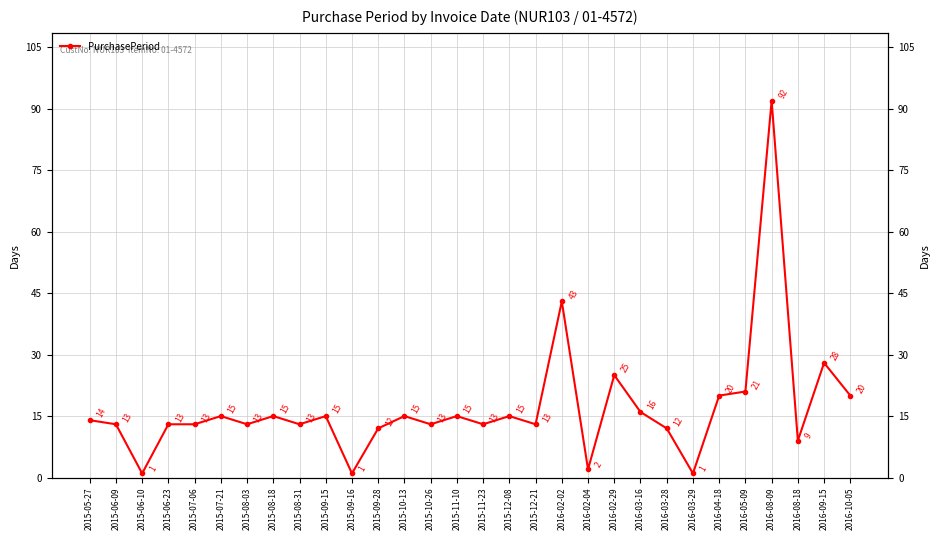

At which category does the chart reach its peak across all series?

2016-08-09